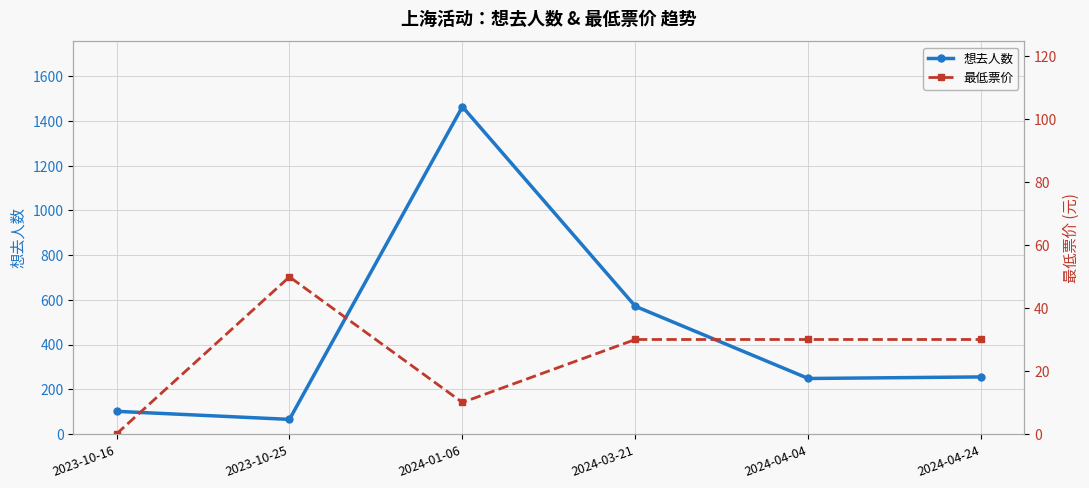

In 想去人数, how many points are higher than both neighbors (excluding endpoints)?

1